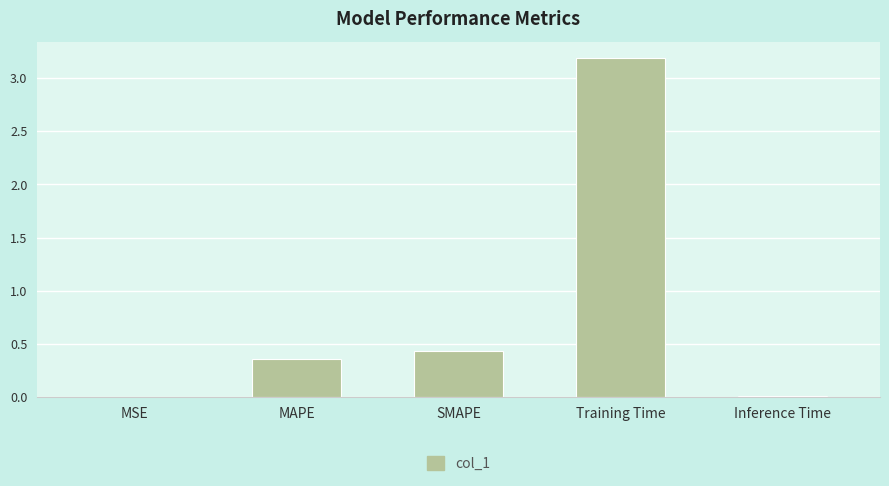

What is the greatest value displayed?

3.2